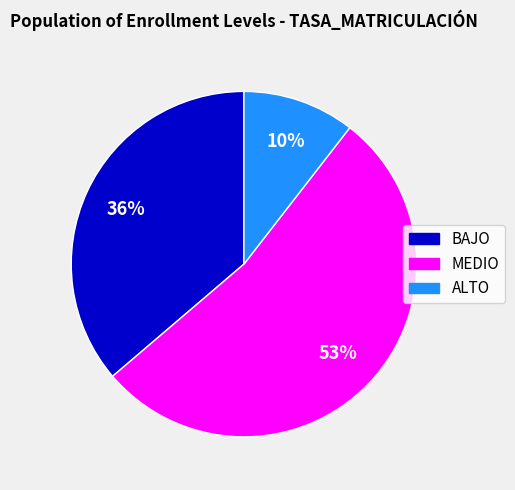

Do MEDIO and ALTO together represent more than half of the pie?

Yes